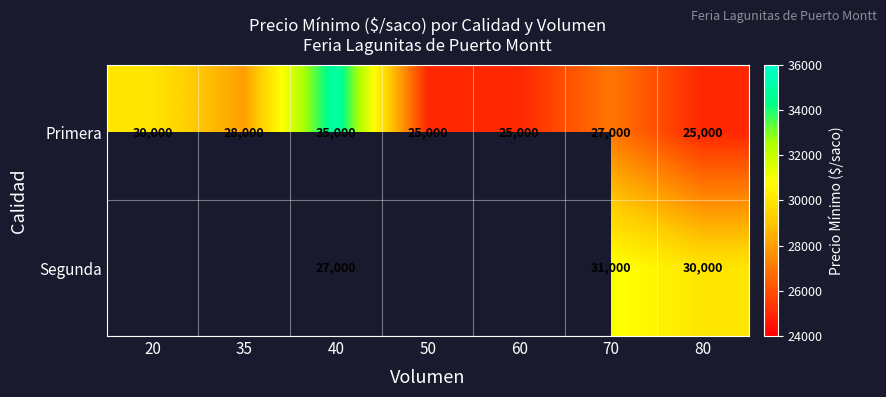

At which label does Primera reach its peak?

40